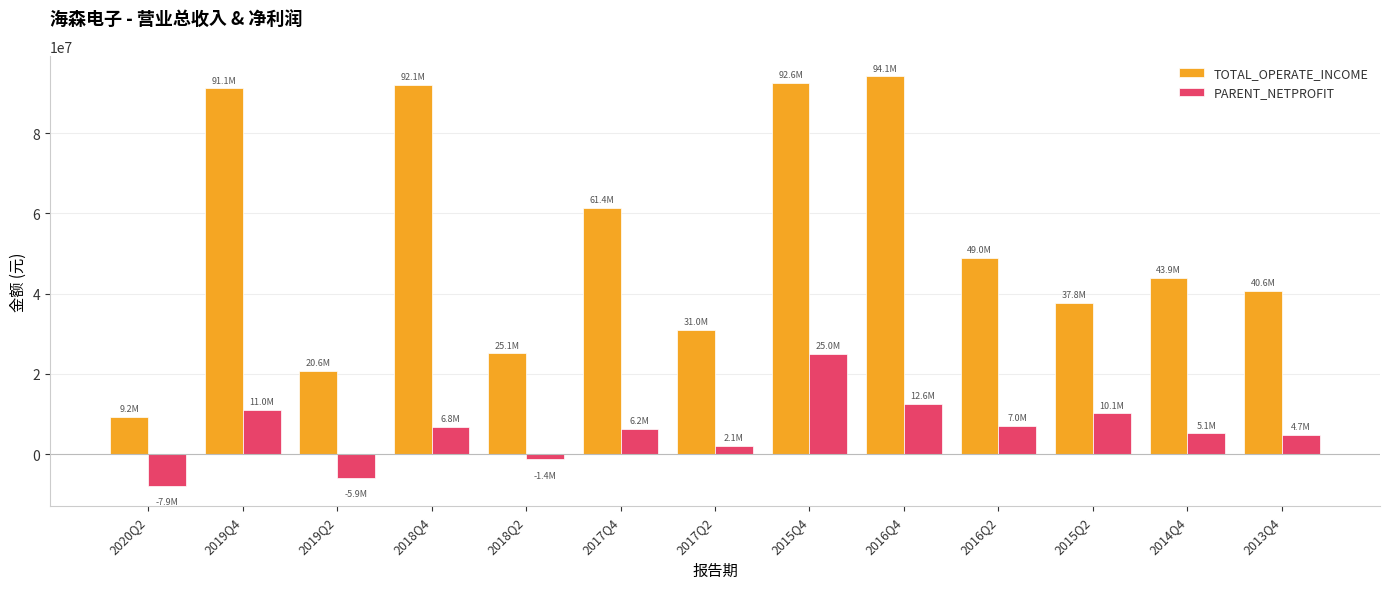

What is the spread (max minus min) of values at 2019Q4?

80061659.0